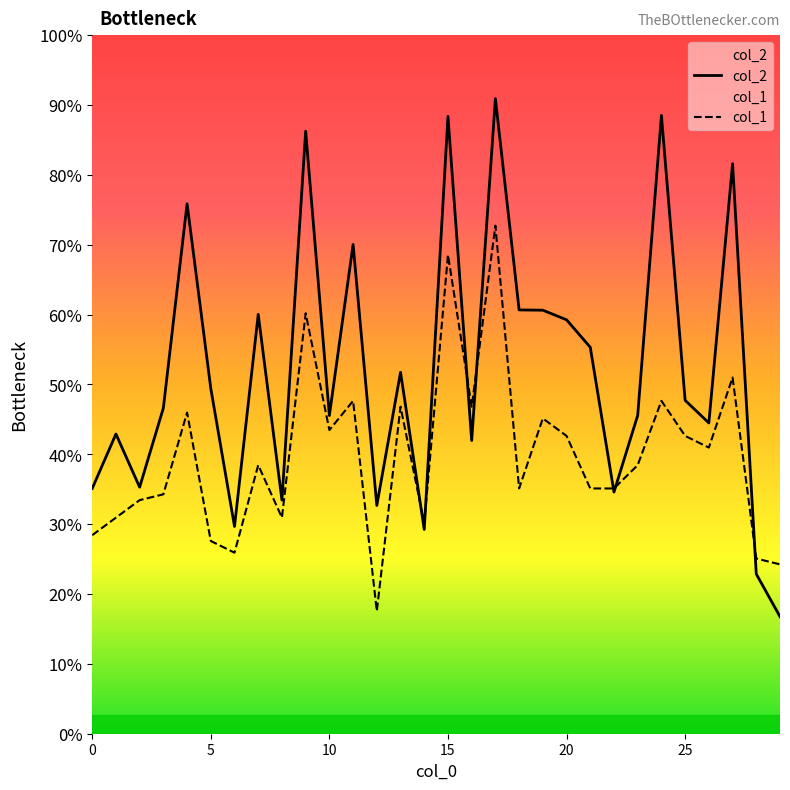

How many lines are shown in the chart?

2